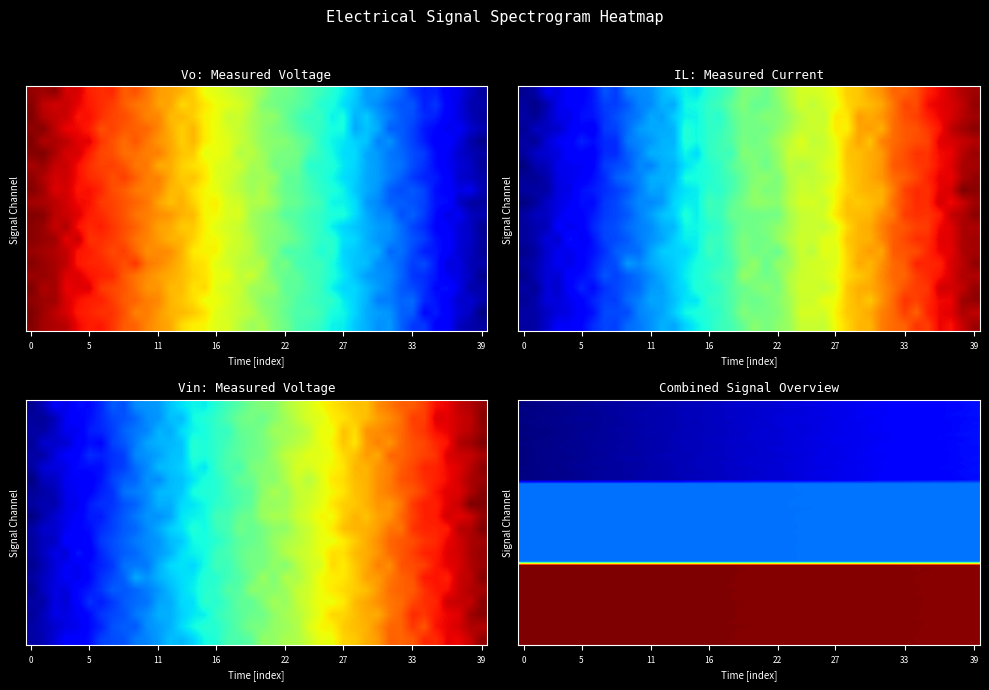

What is the minimum value for Vin:Measured voltage?

-130.6